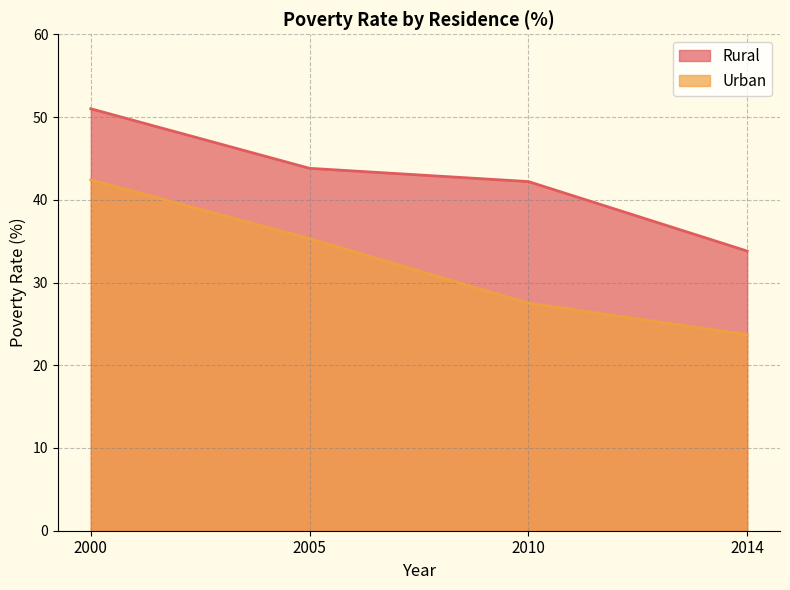

What are all the series names shown in the legend?

Rural, Urban